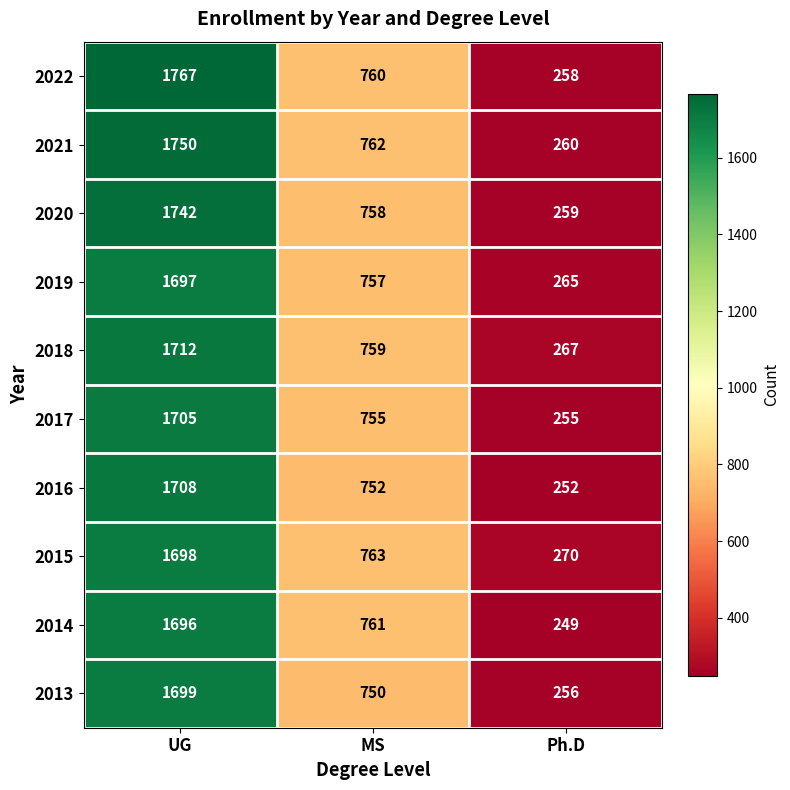

What is the difference between the highest and lowest values at Ph.D?

21